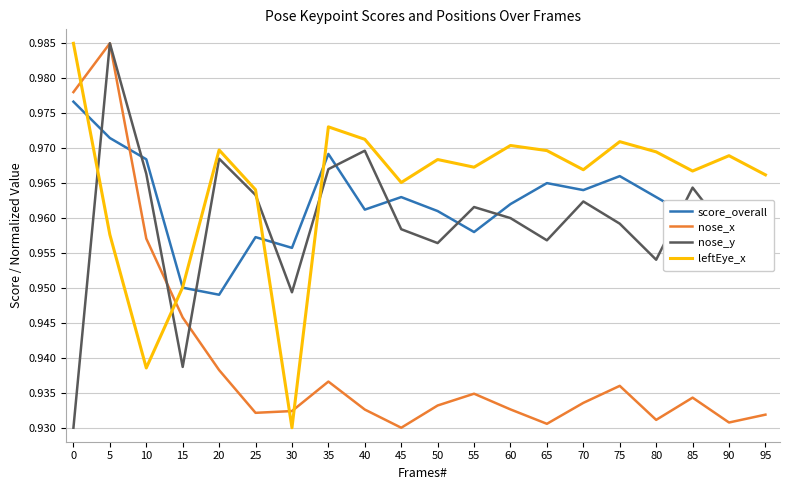

Which series changed the most between 10 and 15?

nose_y